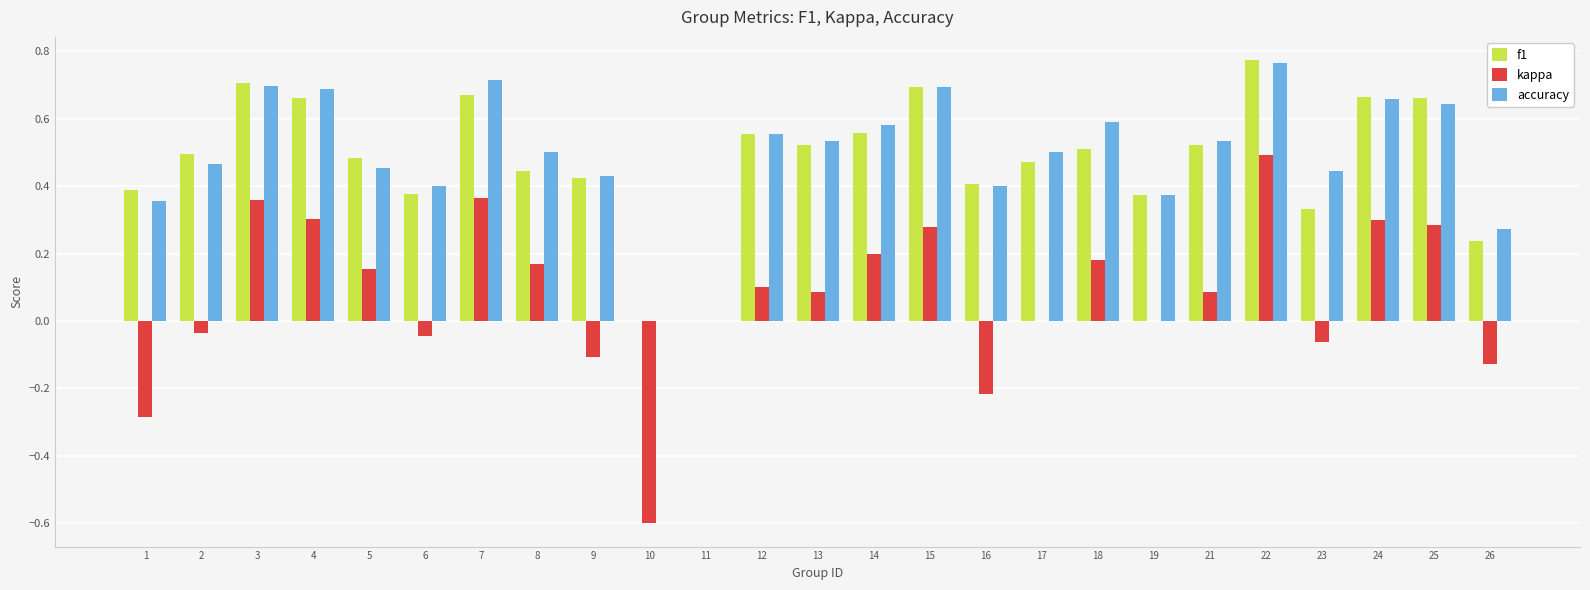

Which series changed the most between 14 and 26?

kappa